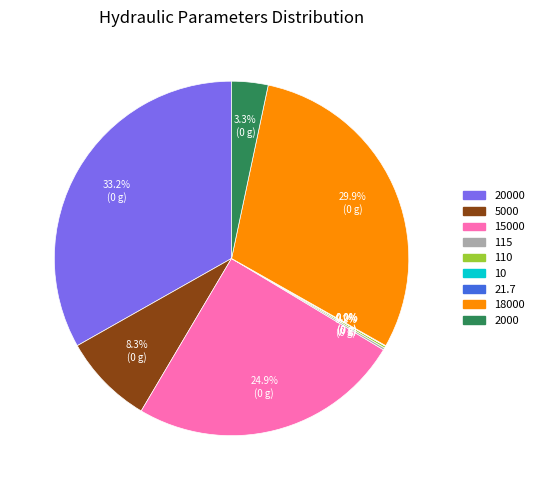

Is there a majority slice in this chart?

No